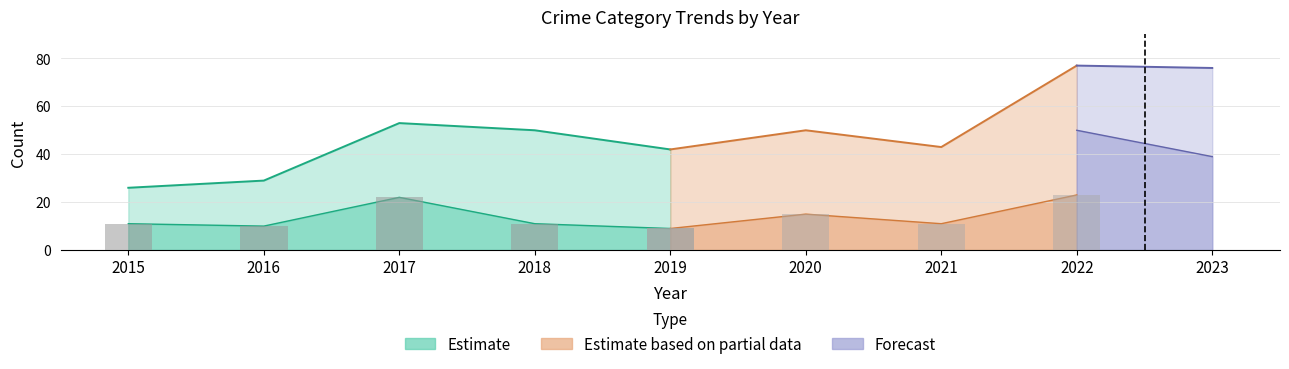

Does the chart contain any negative values?

No